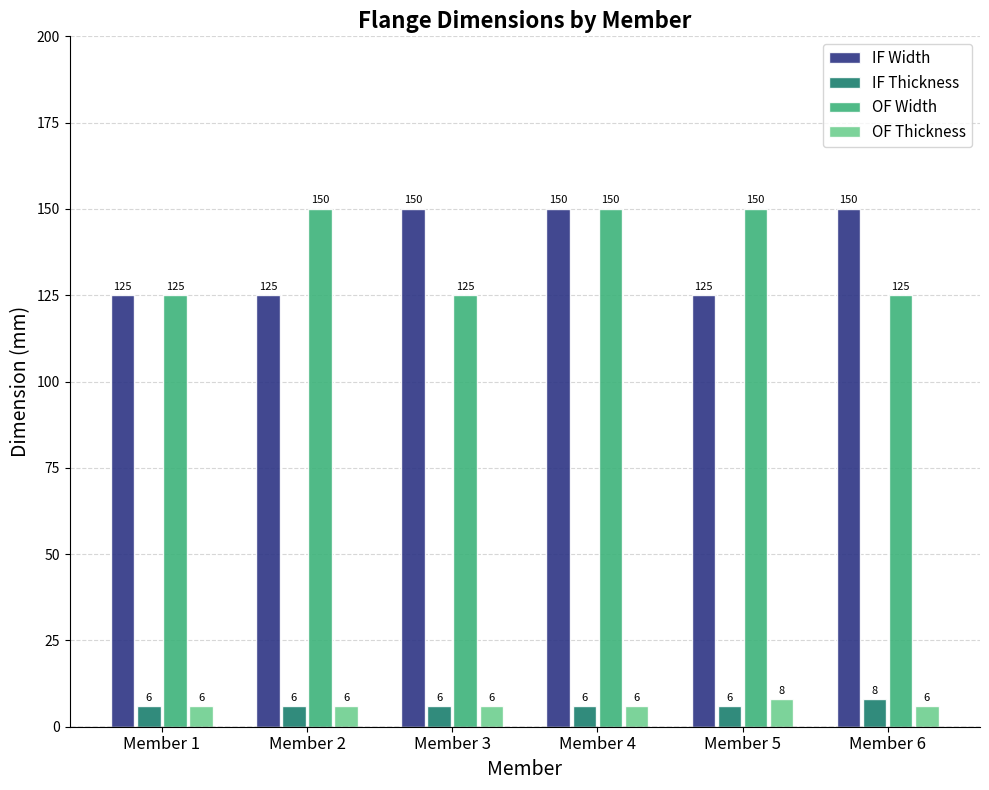

How many bars are there in total?

24